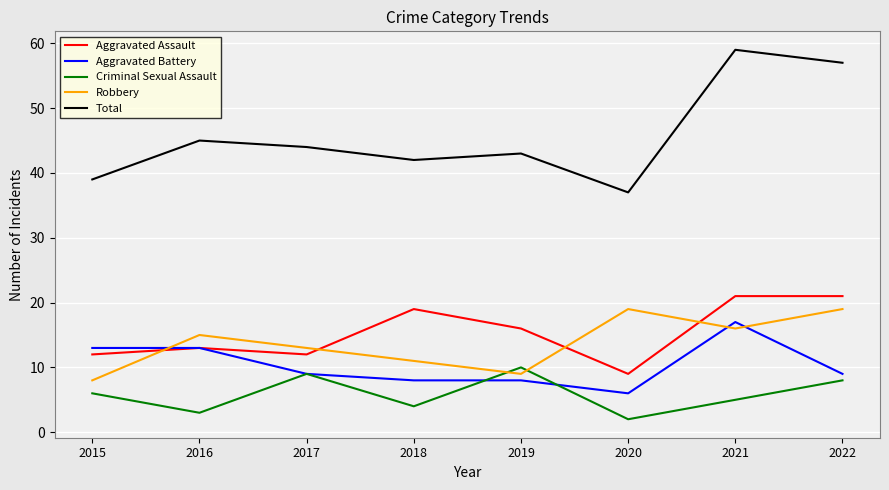

What is the total value across all series at 2017?

87